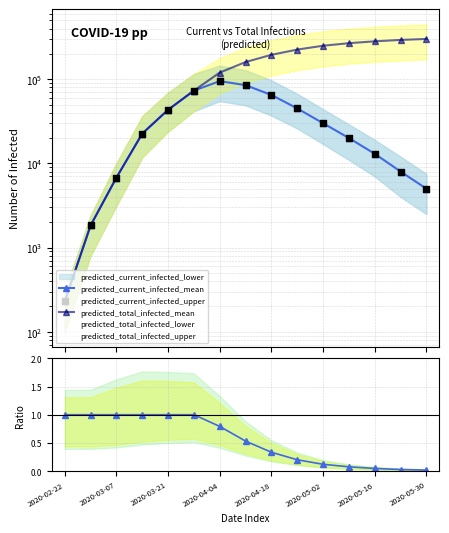

Which series reaches the minimum Y coordinate?

predicted_current_infected_mean ratio